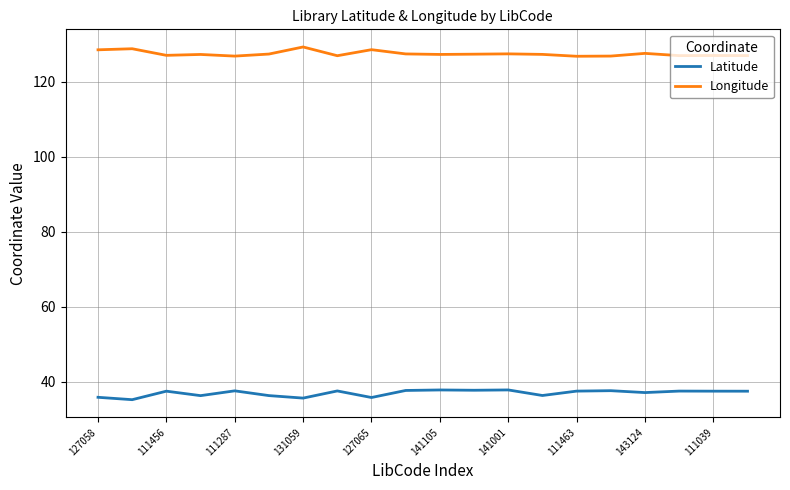

What is the average value of the Latitude series?

37.0